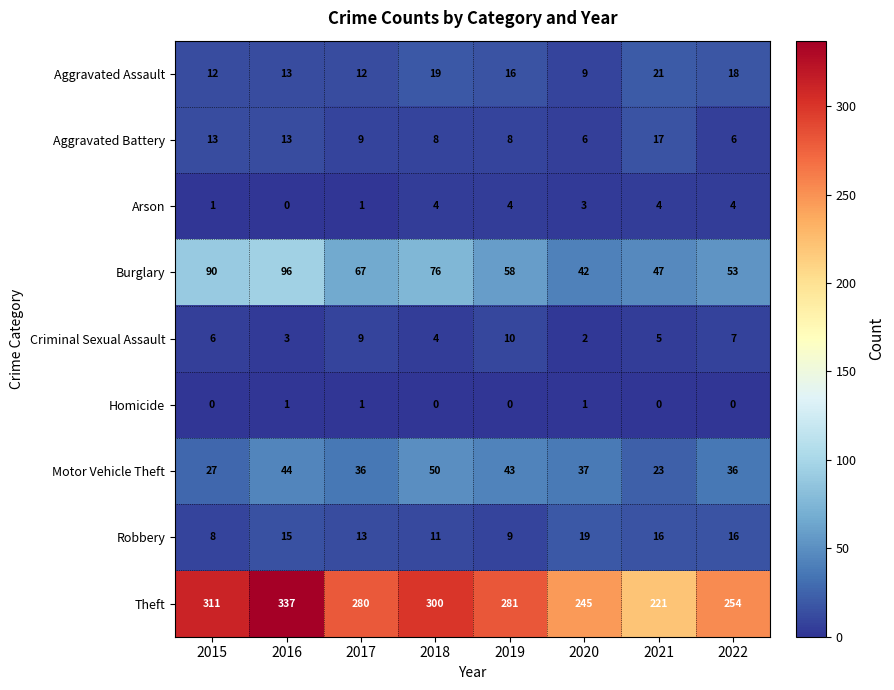

What is the difference between the highest and lowest values at 2021?

221